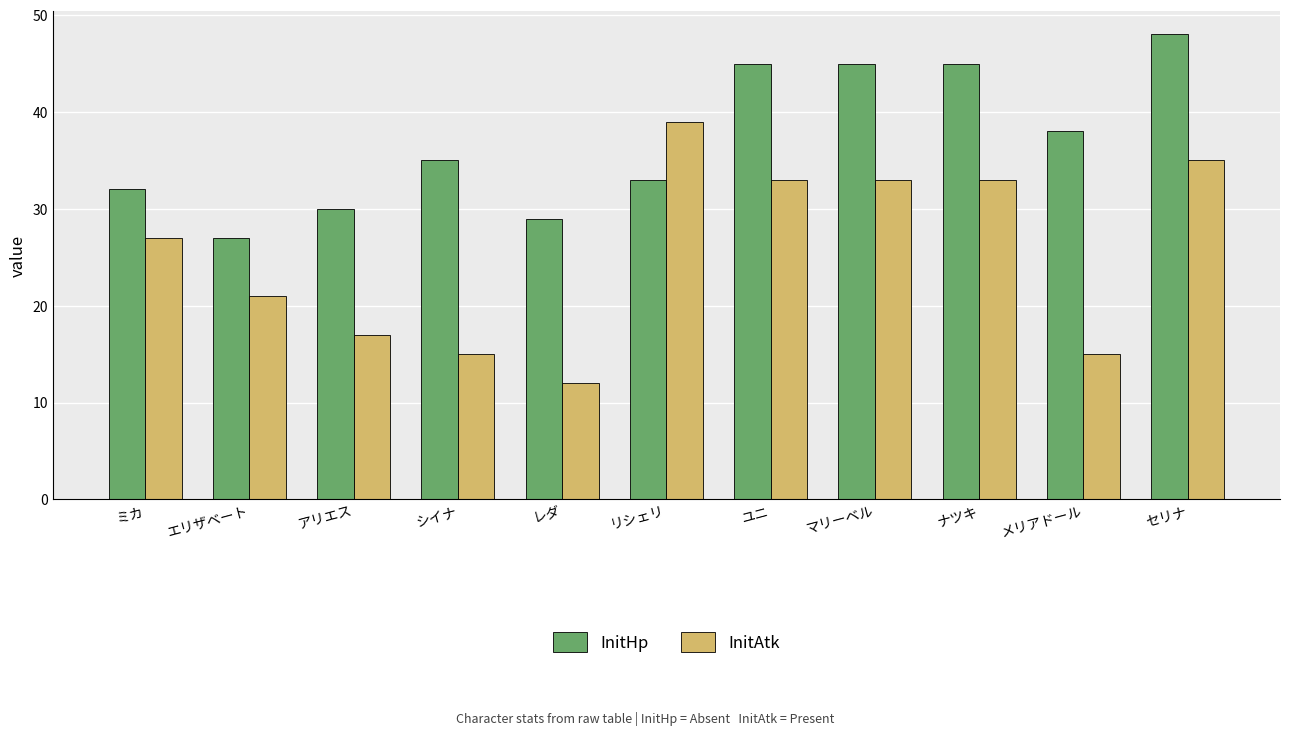

What is the average value of the InitAtk series?

25